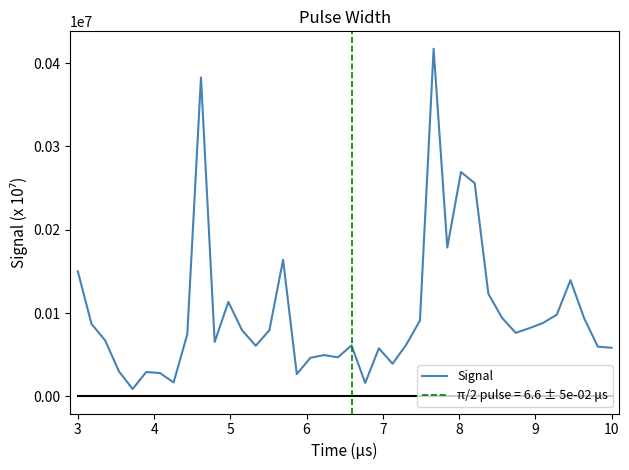

True or false: the data shows 8116 at 21.

False